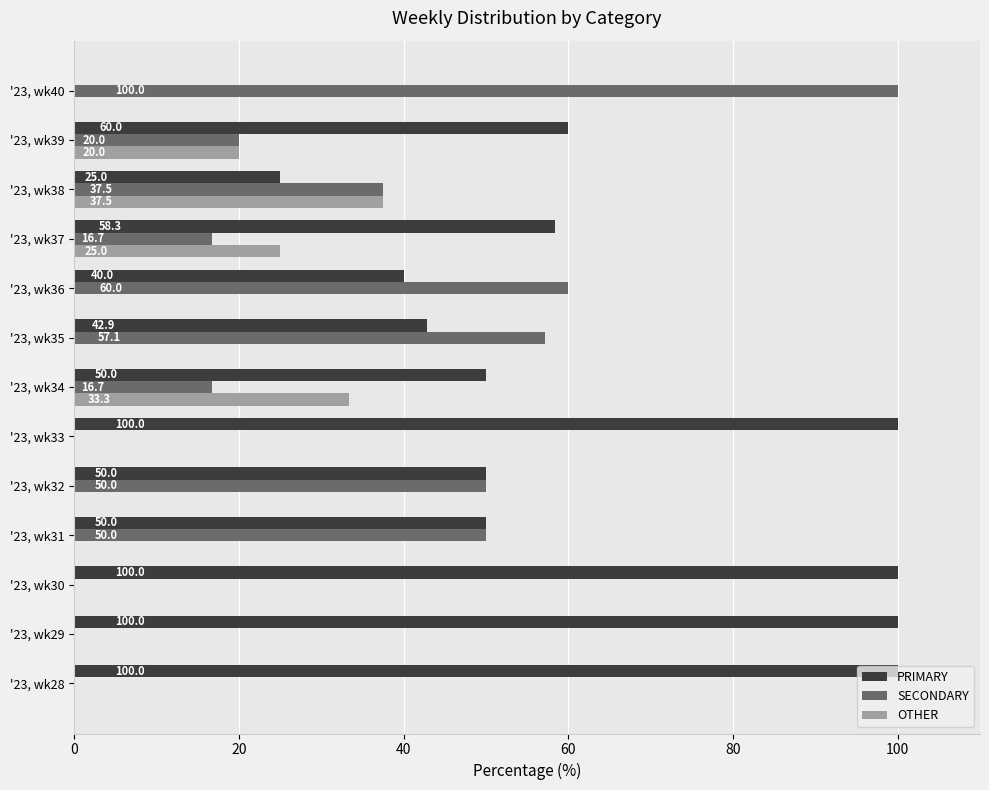

Which series has the largest total across all categories?

PRIMARY